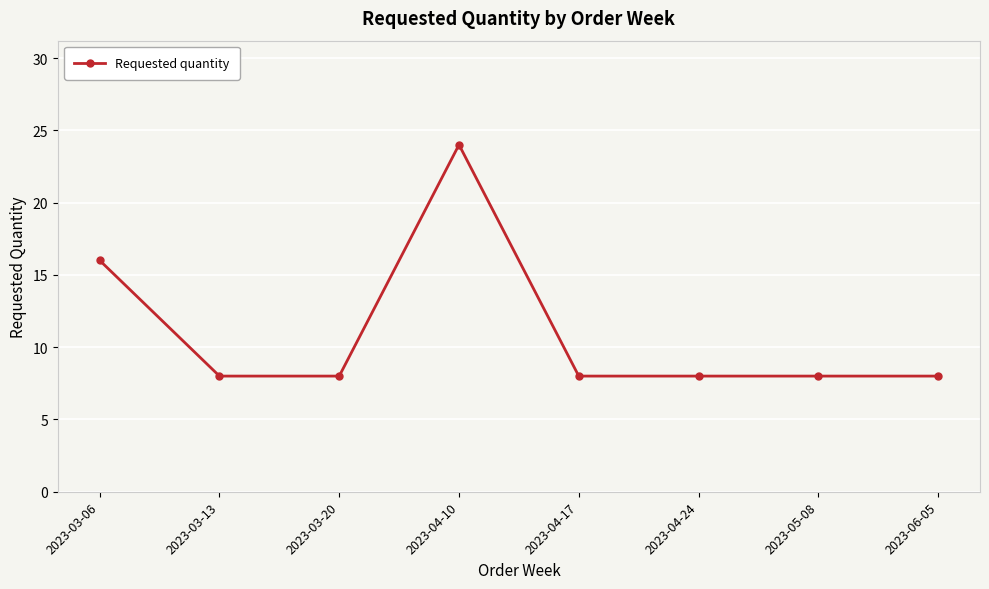

What is the change in value from 2023-04-10 to 2023-05-08?

-16